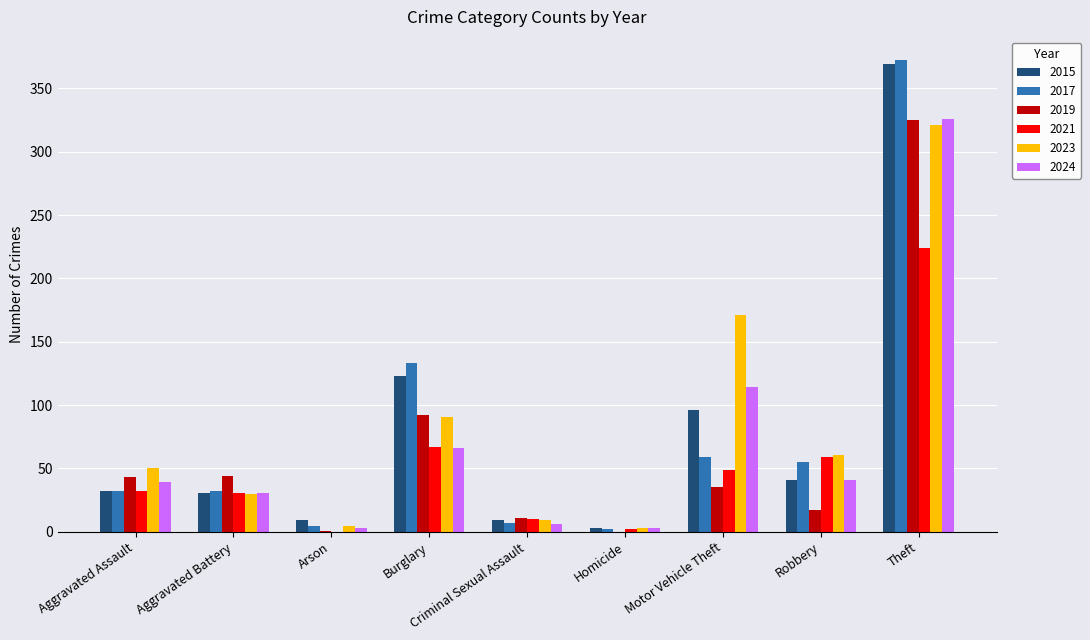

What is the spread (max minus min) of values at Aggravated Battery?

14